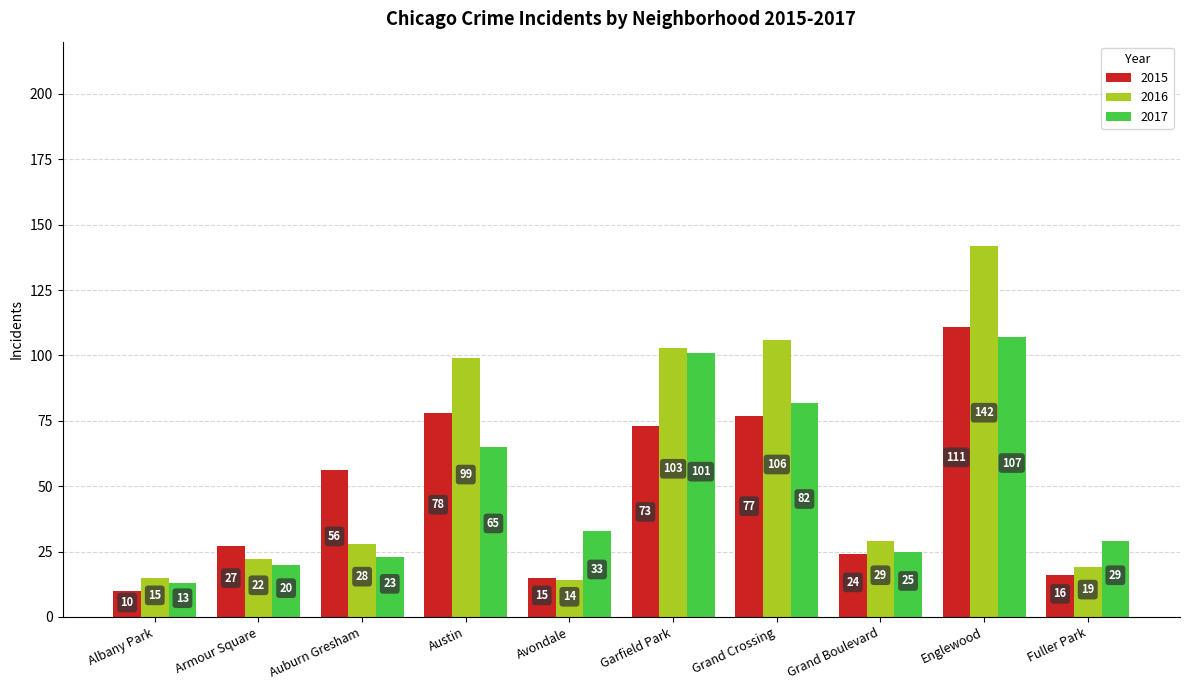

What is the highest value of the 2017 series?

107